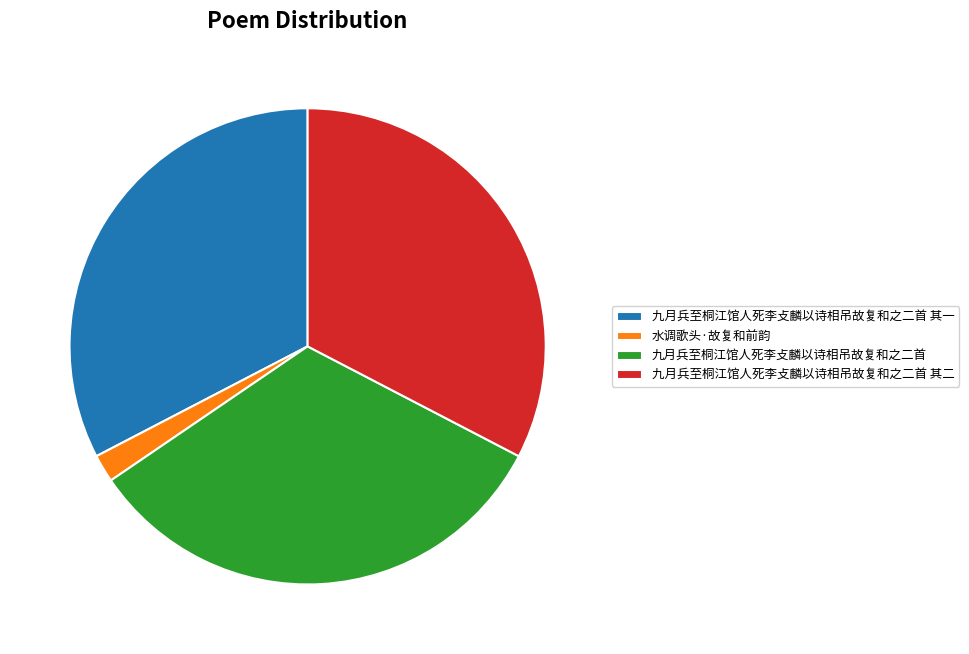

Which has a higher value, 九月兵至桐江馆人死李攴麟以诗相吊故复和之二首 其一 or 水调歌头·故复和前韵?

九月兵至桐江馆人死李攴麟以诗相吊故复和之二首 其一